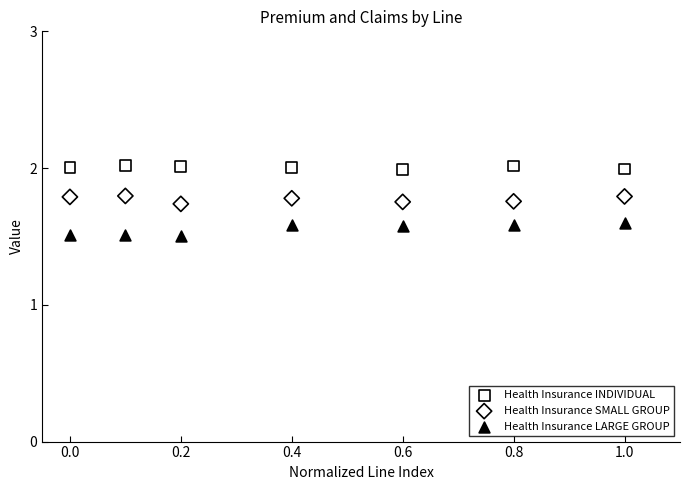

Across all data points, what is the range of X values (max minus min)?

1.0